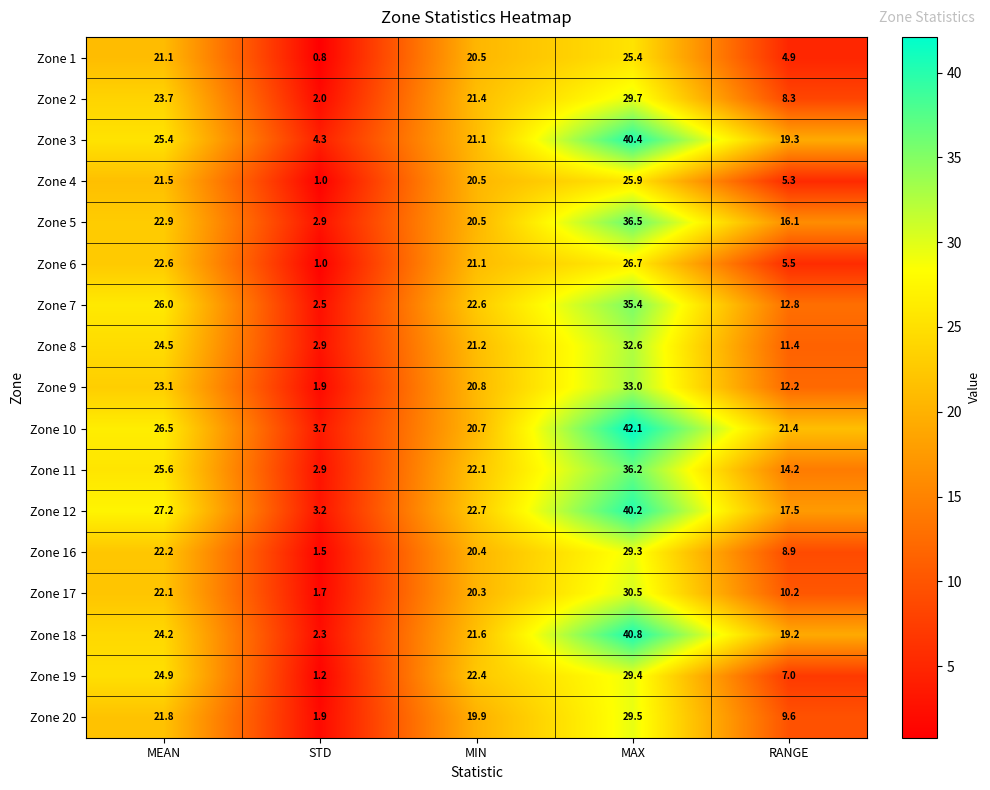

The Zone 18 series shows 2.3 at STD. True or false?

True